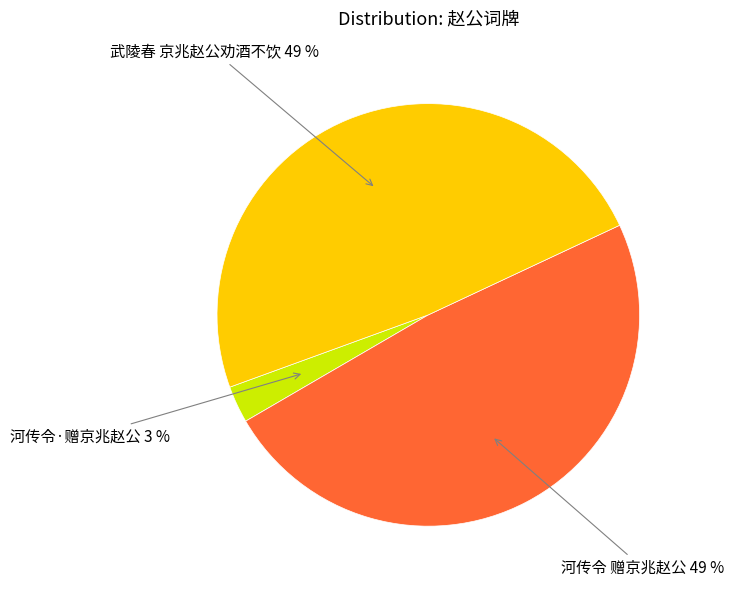

Is there a majority slice in this chart?

No